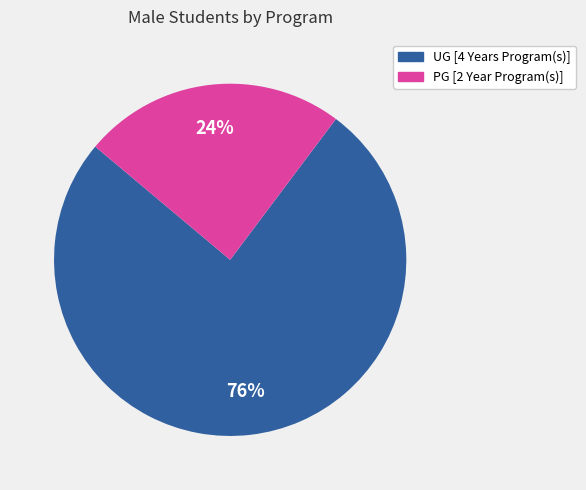

Rank the categories by value from highest to lowest.

UG [4 Years Program(s)], PG [2 Year Program(s)]